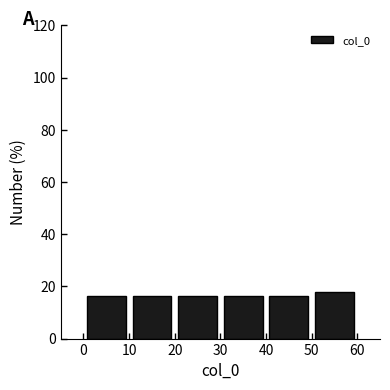

Reading left to right, list every bar in this chart as the range it spans on the x-axis followed by its height. The values are not printed on the chart, so give them approximately, as read against the axis.

0 to 10: 16
10 to 20: 16
20 to 30: 16
30 to 40: 16
40 to 50: 16
50 to 60: 18